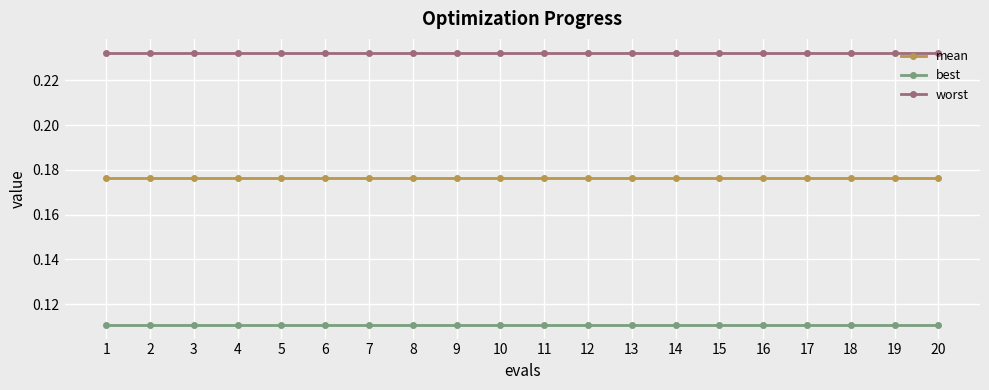

True or false: mean and worst intersect in this chart.

False